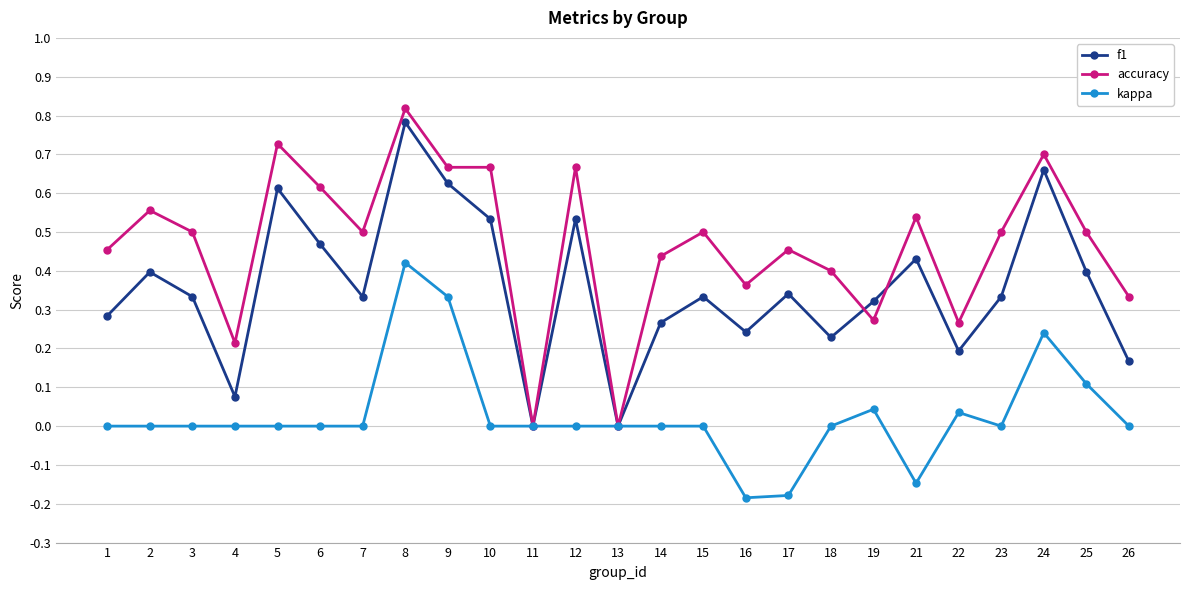

How many categories are shown in the chart?

25